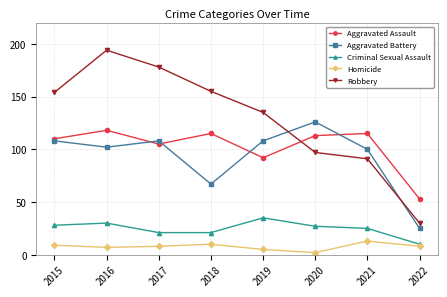

Does the chart have visible grid lines?

Yes